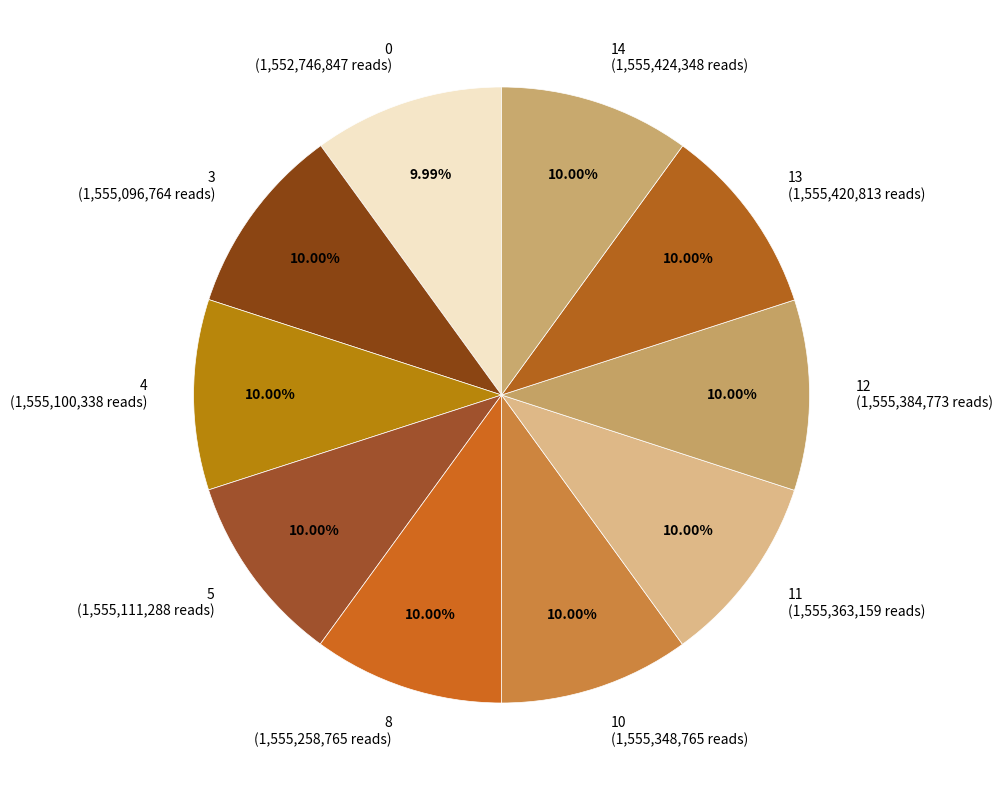

Does 12 represent more than half of the total?

No